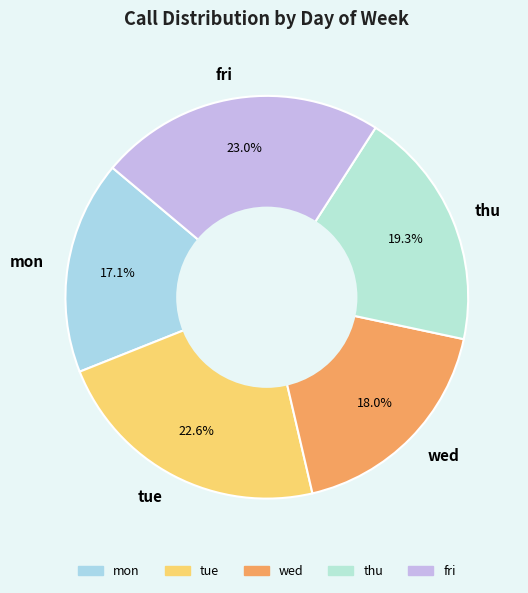

Is it true that tue is 23% of the pie?

True